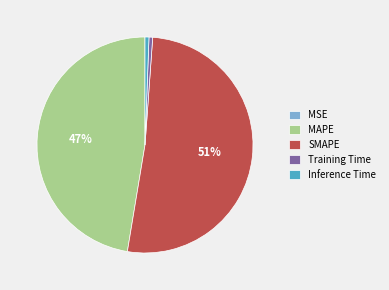

To the nearest percent, what portion does MAPE represent?

47%